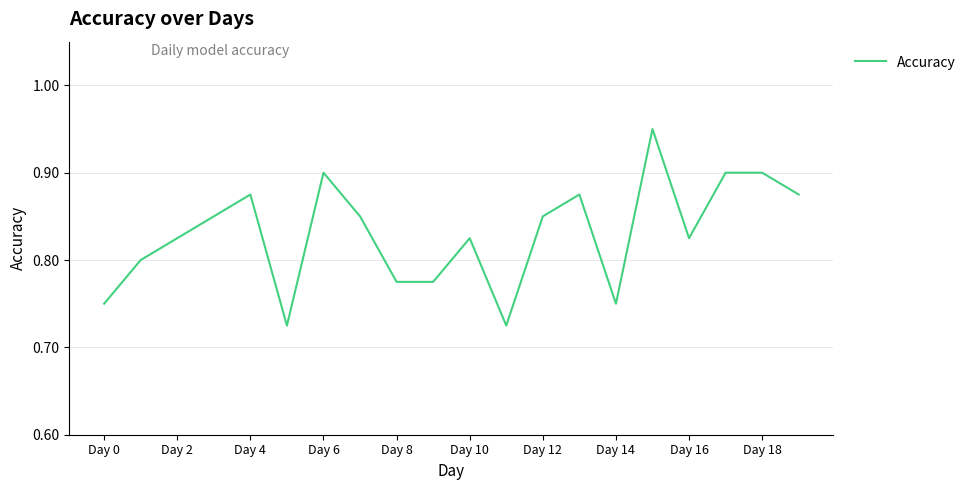

How many points are higher than both their immediate neighbors (excluding endpoints)?

5